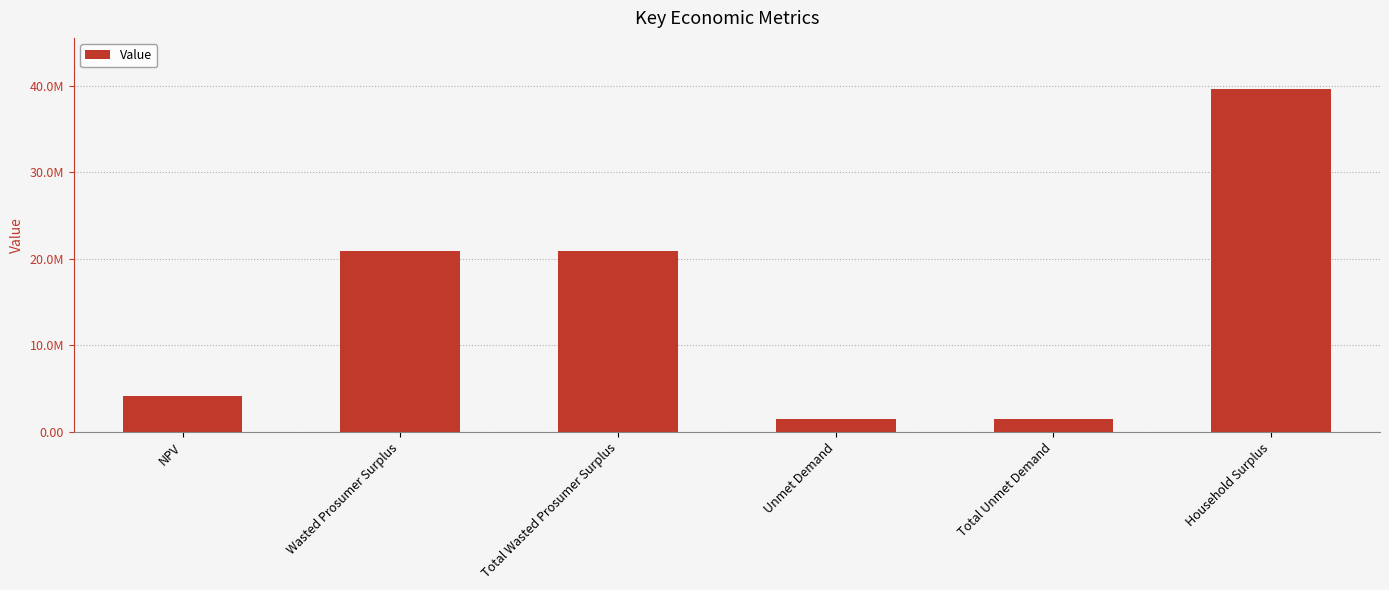

The chart shows a value of 39571610.8 at Household Surplus. True or false?

True